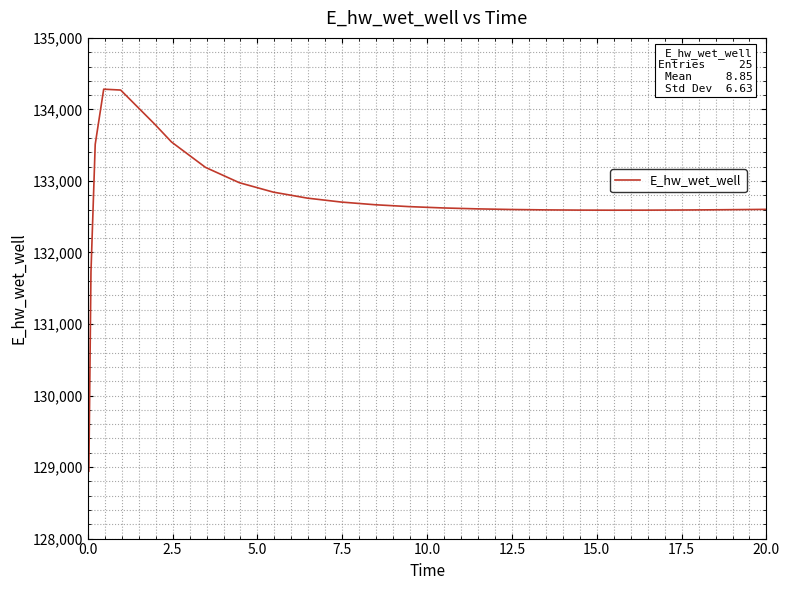

What is the greatest value displayed?

134283.1